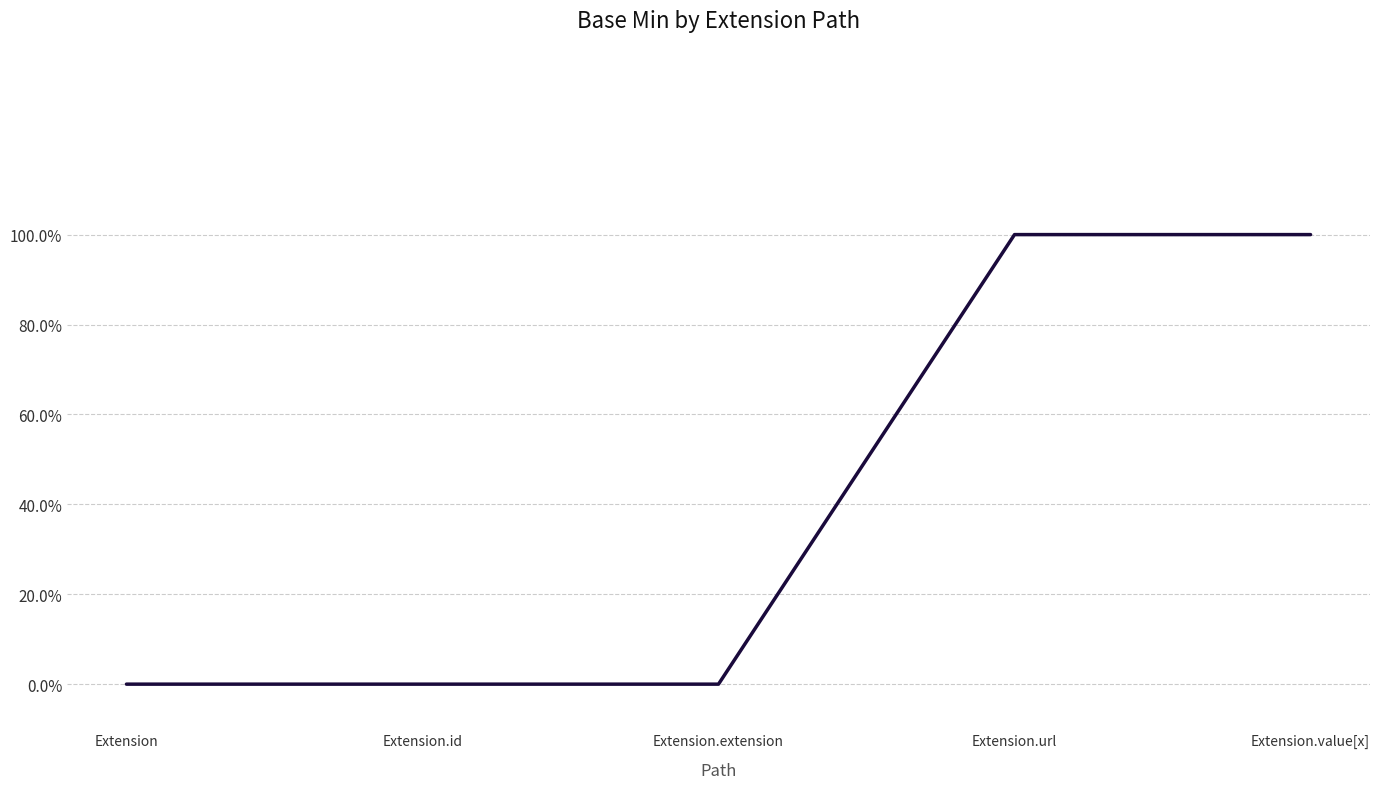

What is the approximate value at Extension.value[x]?

1